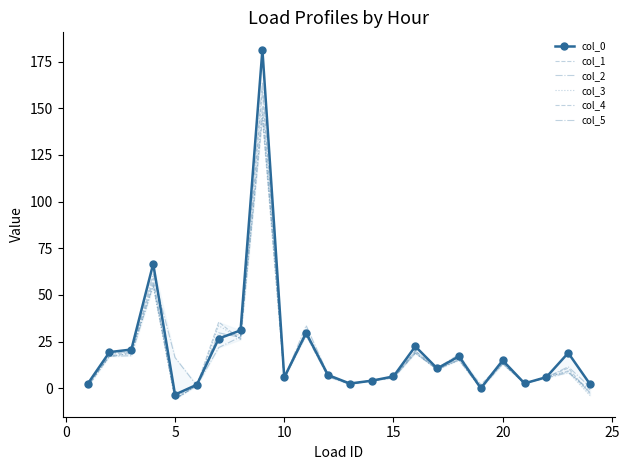

What is the difference between the maximum and minimum values in the col_3 series?

153.0